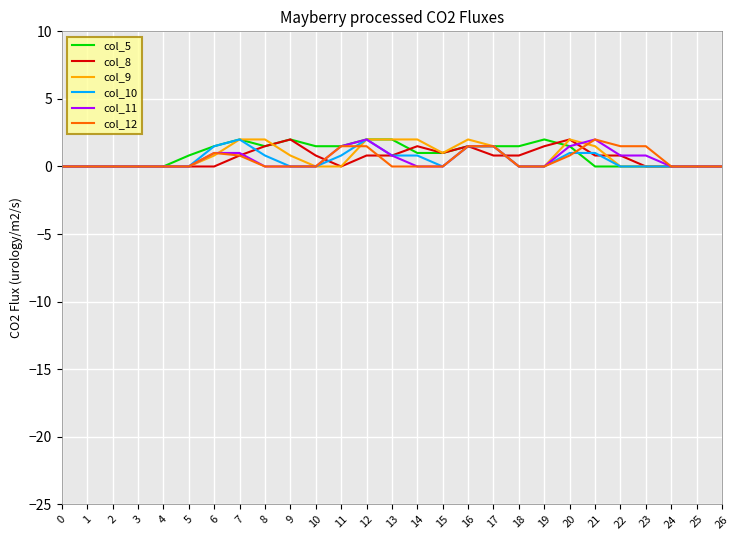

Is the value of col_12 at 7 greater than the value of col_9 at 24?

Yes